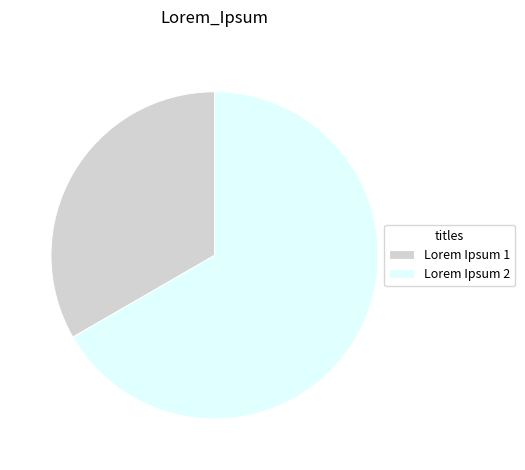

Is it true that Lorem Ipsum 2 is 67% of the pie?

True